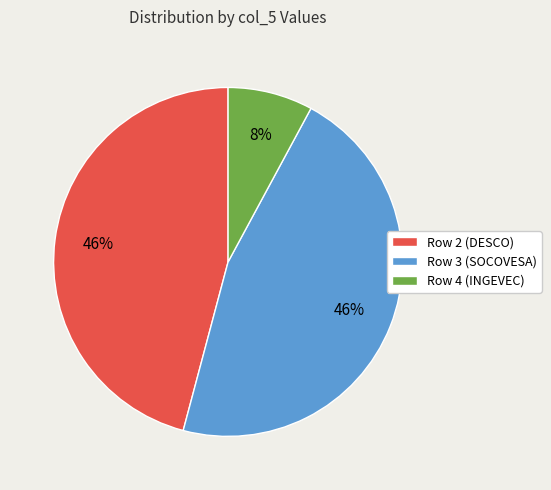

What is the ratio of the value at Row 3 (SOCOVESA) to the value at Row 2 (DESCO)?

1.0